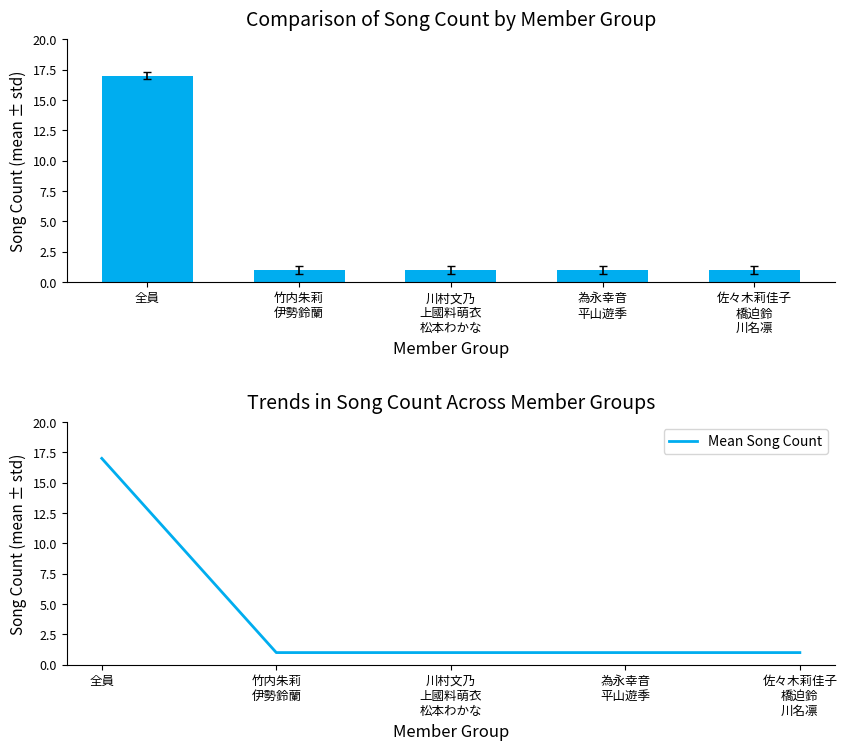

At which label is Mean Song Count closest to 9?

全員